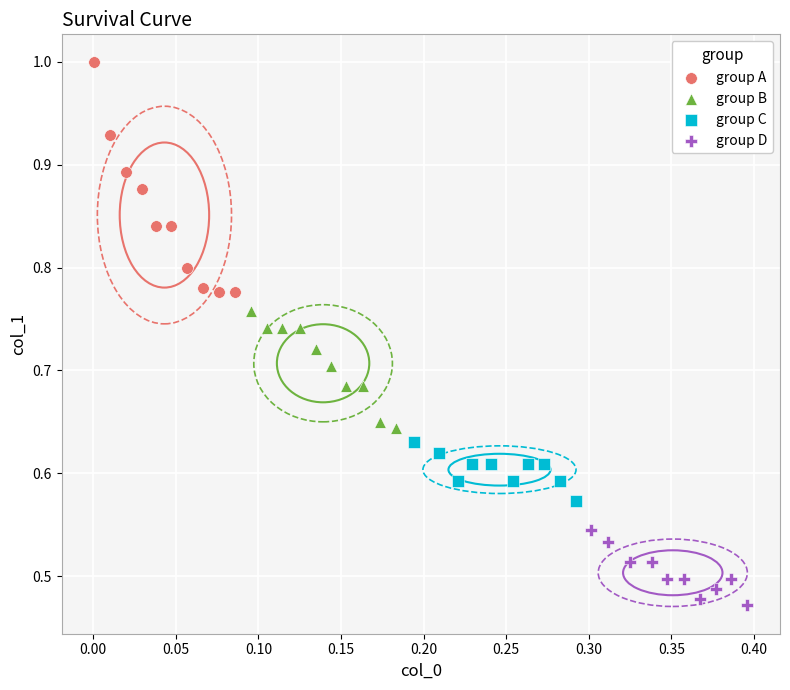

Which series reaches the maximum Y coordinate?

group A